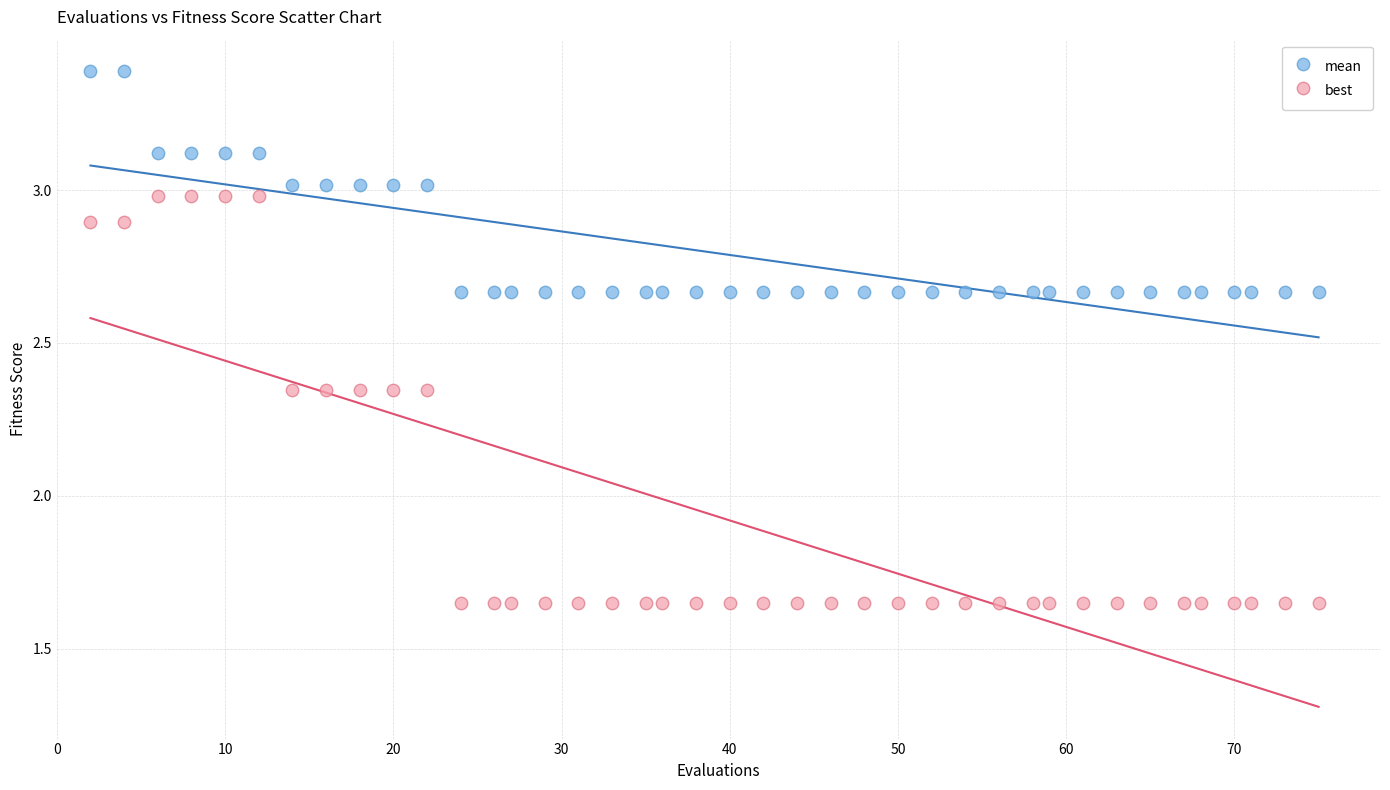

Across all data points, what is the range of X values (max minus min)?

73.0